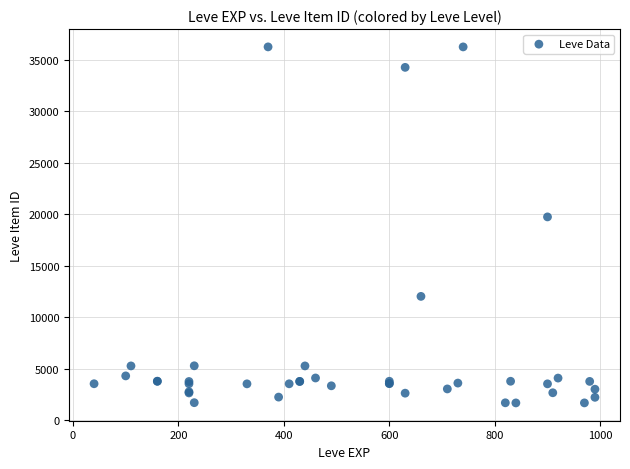

What Y value in the scatter plot is closest to 18967?

19744